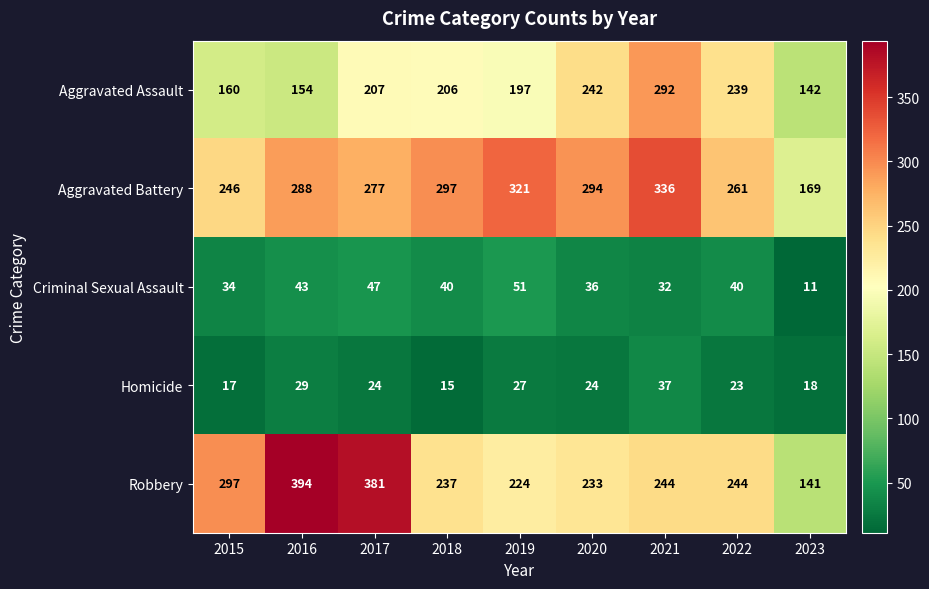

Which series has the widest spread of values?

Robbery